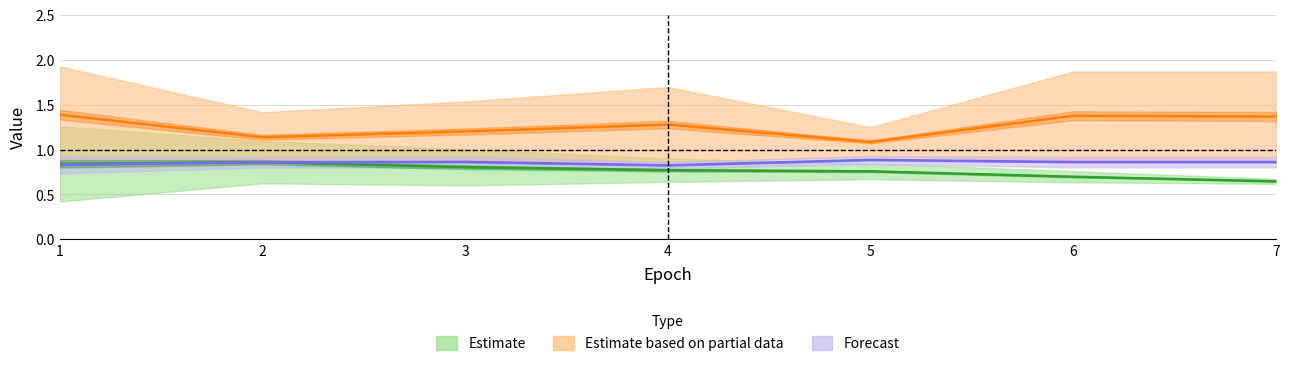

In val acc crosses, how many points are higher than both neighbors (excluding endpoints)?

2